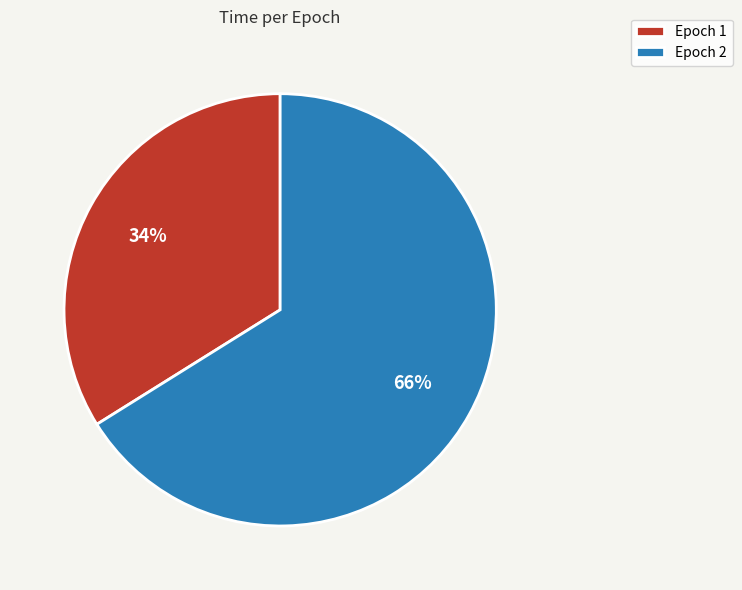

Approximately how many times larger is the value at Epoch 1 compared to Epoch 2?

0.5